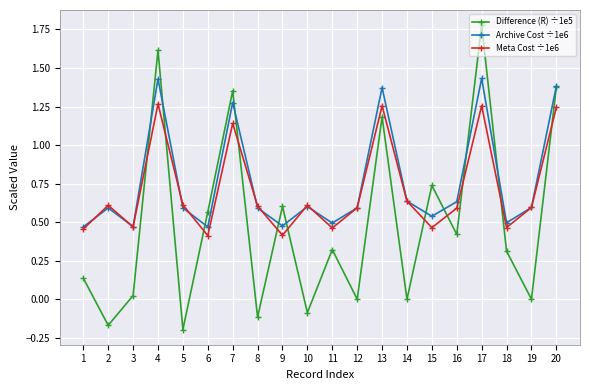

Does the chart have visible grid lines?

Yes